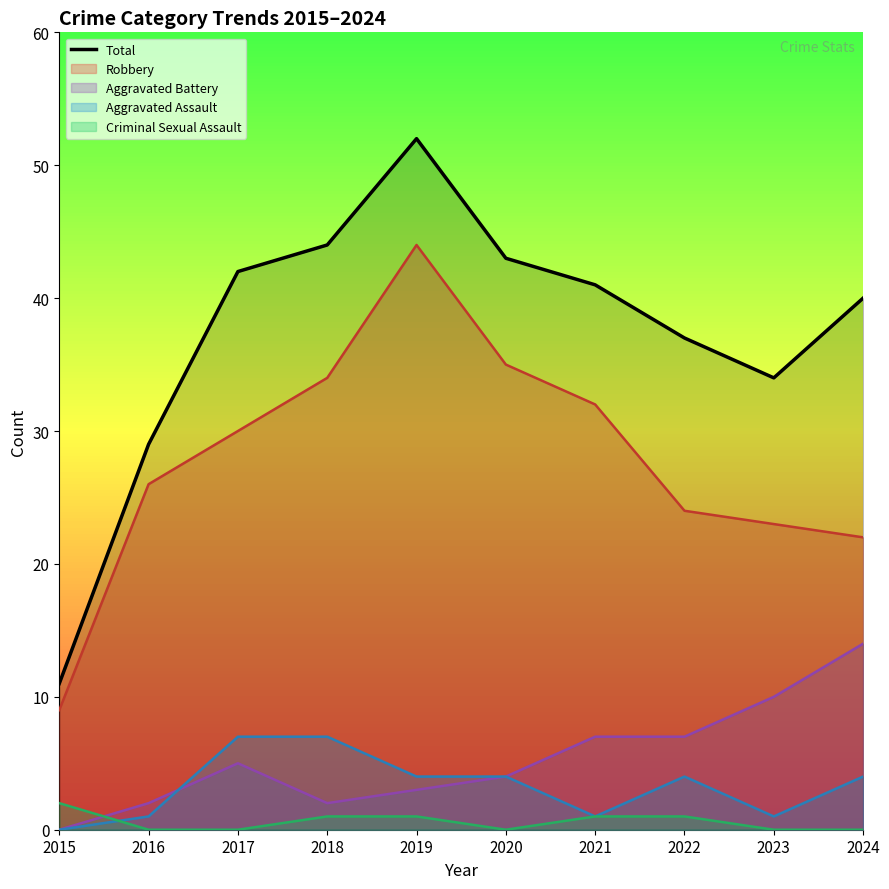

What is the value of the 6th point from the left?

43